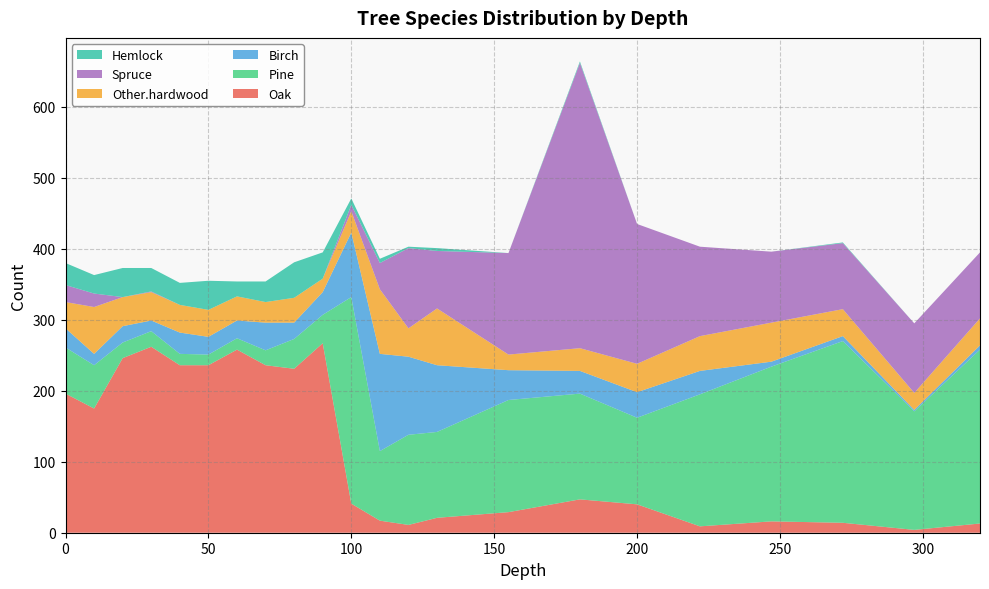

Reading right to left, list all the values displayed in this chart.

Oak: 320=13	297=4	272=14	247=16	222=9	200=40	180=47	155=29	130=21	120=11	110=17	100=41	90=267	80=231	70=236	60=258	50=236	40=236	30=262	20=246	10=175	0=196
Pine: 320=245	297=167	272=256	247=218	222=186	200=122	180=149	155=158	130=121	120=127	110=98	100=291	90=40	80=42	70=21	60=16	50=15	40=16	30=22	20=22	10=61	0=65
Birch: 320=6	297=2	272=7	247=7	222=33	200=36	180=32	155=42	130=94	120=110	110=137	100=91	90=32	80=23	70=39	60=25	50=25	40=30	30=15	20=23	10=16	0=27
Other.hardwood: 320=38	297=24	272=38	247=55	222=49	200=40	180=32	155=22	130=80	120=40	110=91	100=30	90=19	80=35	70=29	60=34	50=38	40=39	30=40	20=41	10=66	0=37
Spruce: 320=93	297=98	272=93	247=100	222=126	200=197	180=402	155=143	130=81	120=113	110=37	100=9	90=0	80=0	70=0	60=0	50=0	40=0	30=1	20=0	10=19	0=24
Hemlock: 320=0	297=0	272=1	247=0	222=0	200=0	180=2	155=0	130=4	120=2	110=6	100=9	90=37	80=50	70=29	60=21	50=41	40=31	30=33	20=41	10=26	0=31